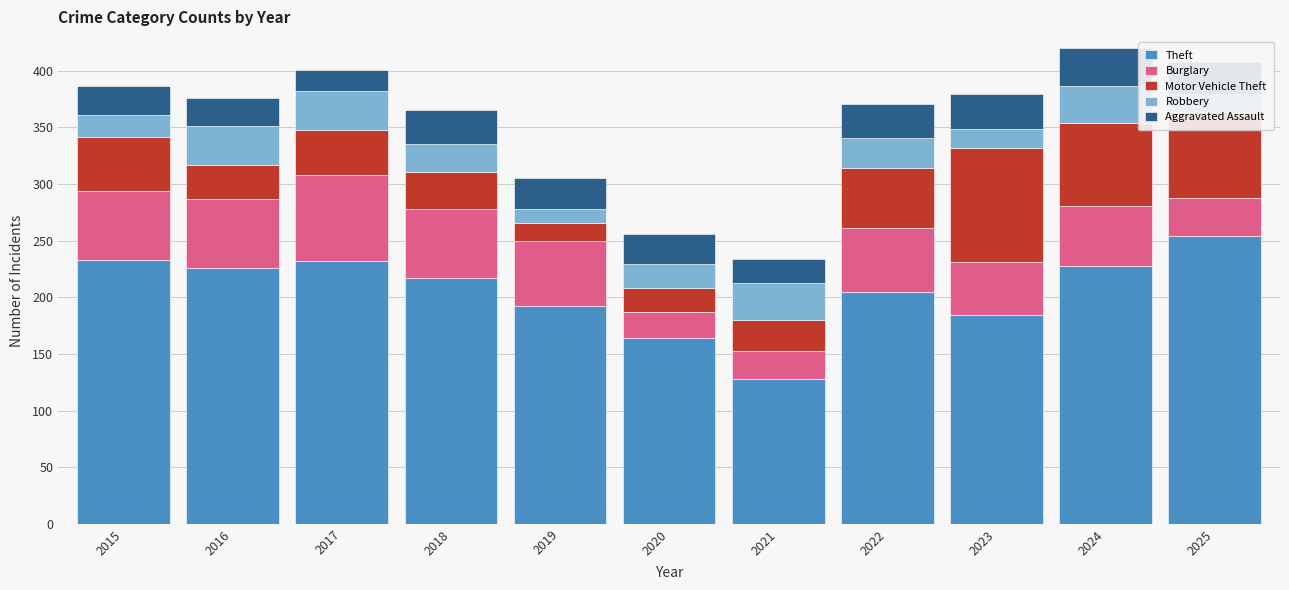

Is it true that Theft equals 192 at 2019?

True